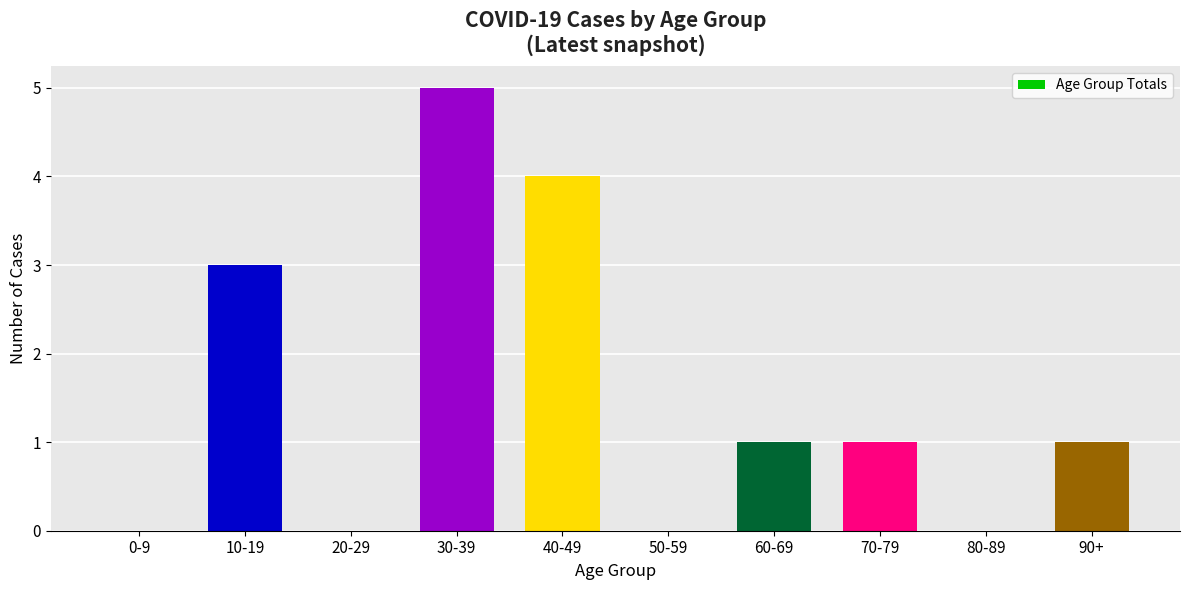

What is the sum of the values at 20-29 and 40-49?

4